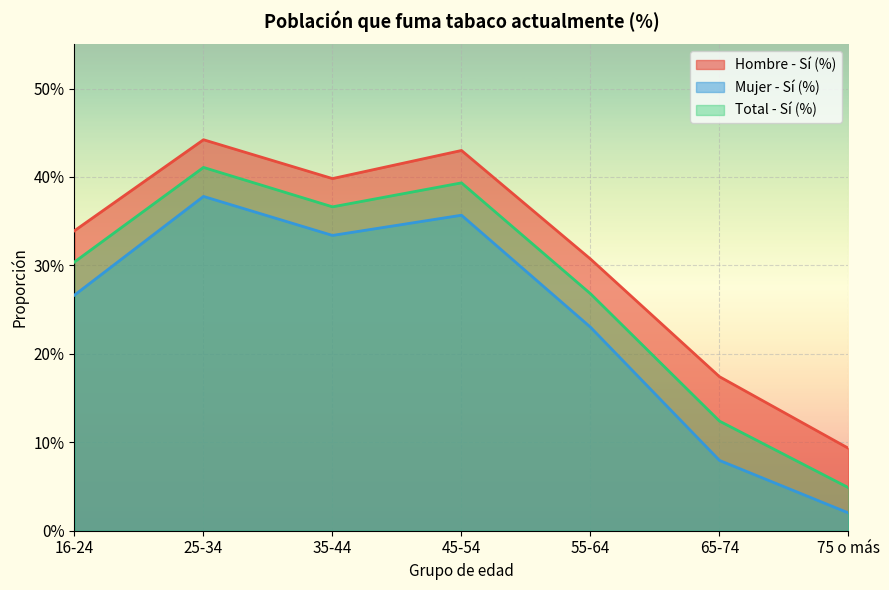

True or false: Hombre - Sí (%) has a value of 0.3 at 16-24.

True